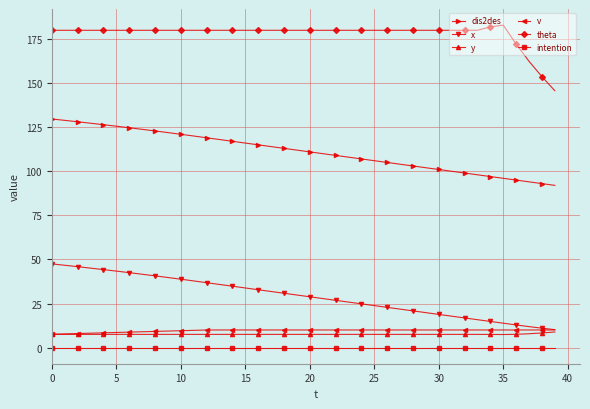

True or false: dis2des and theta cross at least once.

False